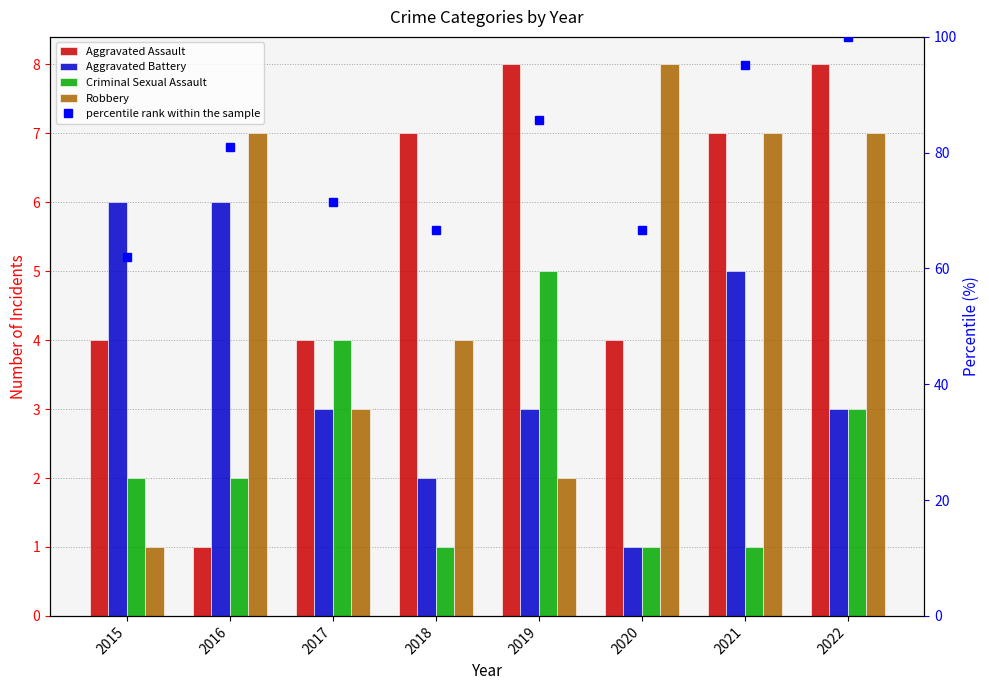

At which label does Criminal Sexual Assault reach its minimum?

2018